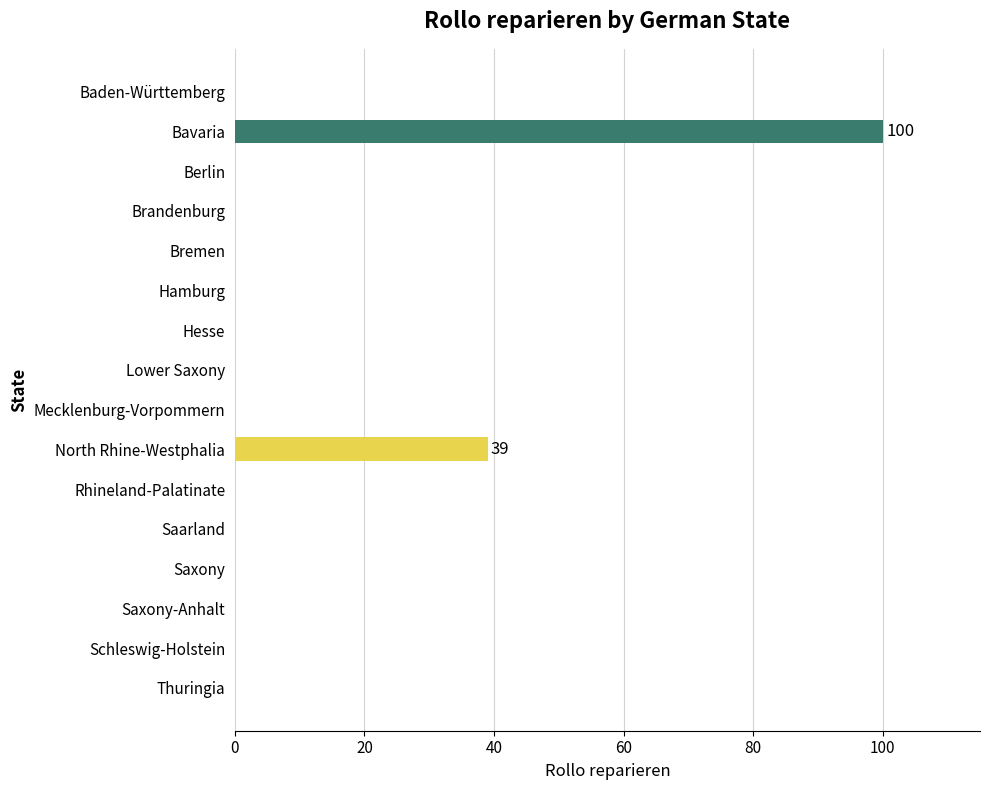

Which category has the highest value across all series?

Bavaria